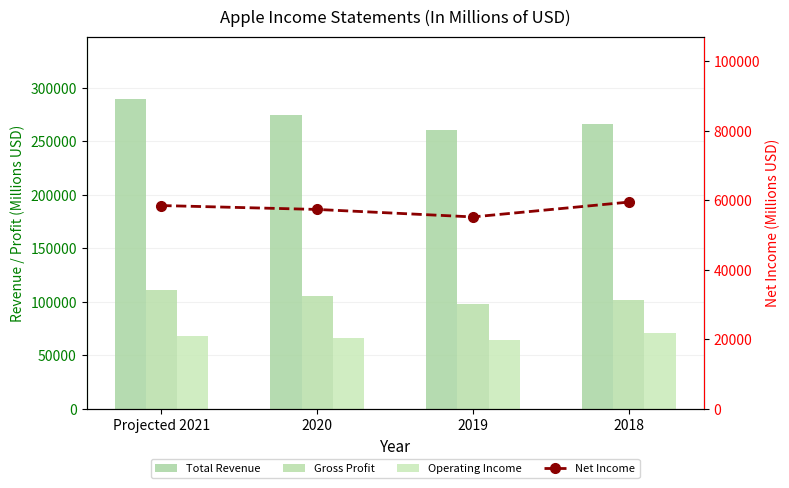

What is the total value across all series at 2018?

497863